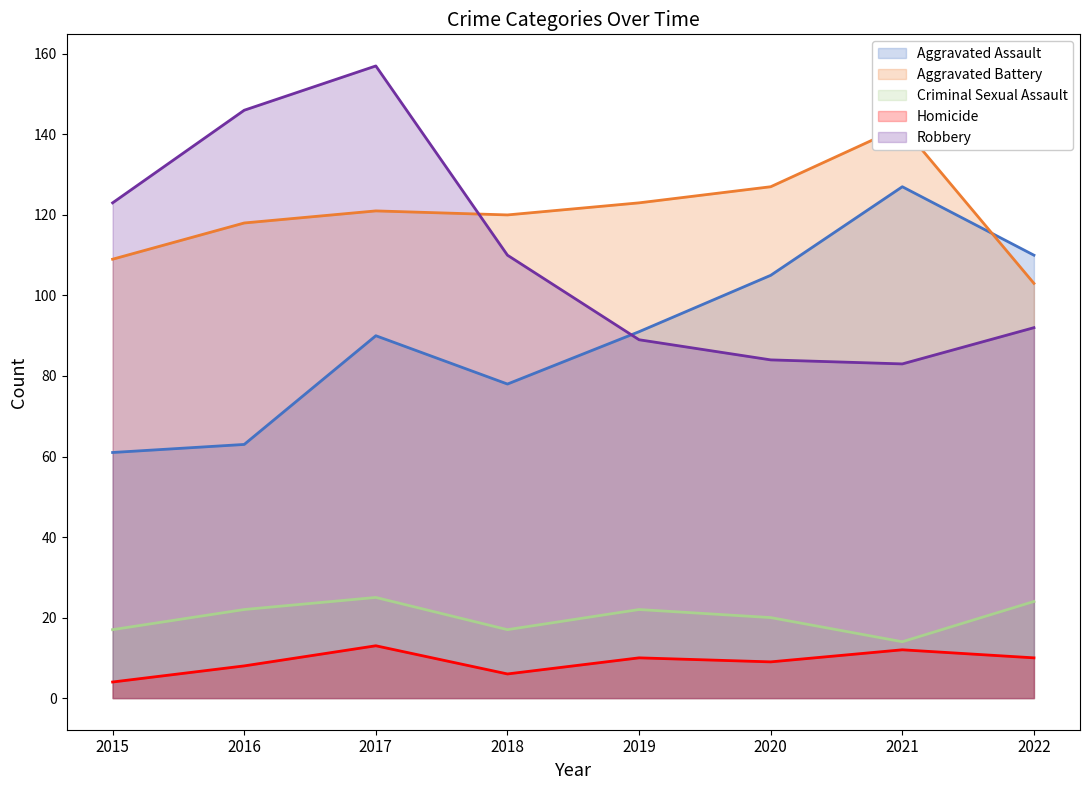

The Homicide series shows 4 at 2015. True or false?

True